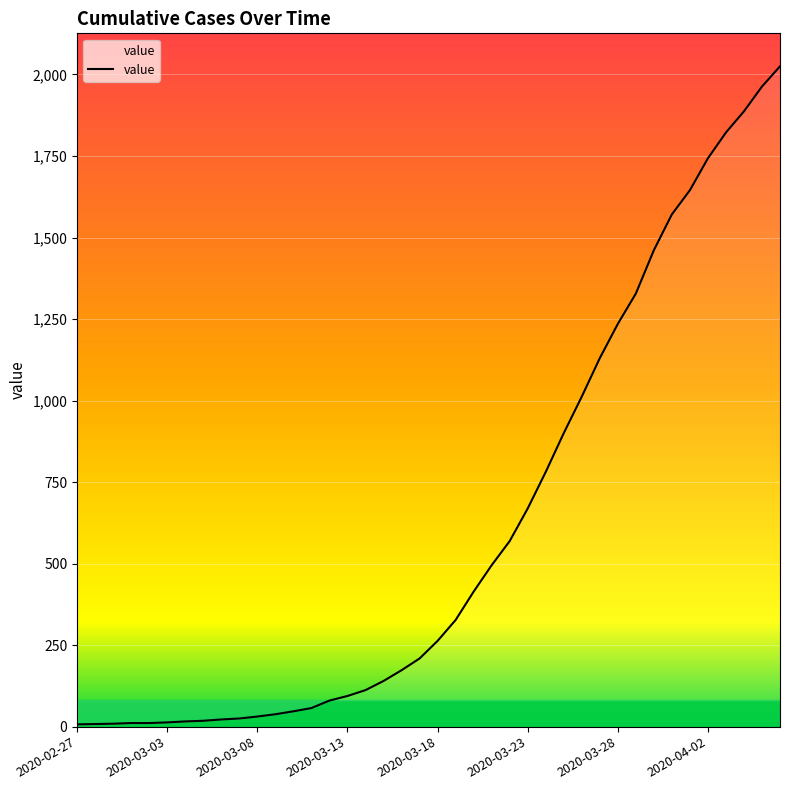

What is the minimum value shown in the chart?

7